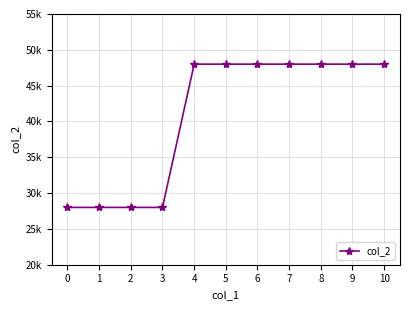

Reading left to right, extract all data points from this chart.

0=28000	1=28000	2=28000	3=28000	4=48000	5=48000	6=48000	7=48000	8=48000	9=48000	10=48000